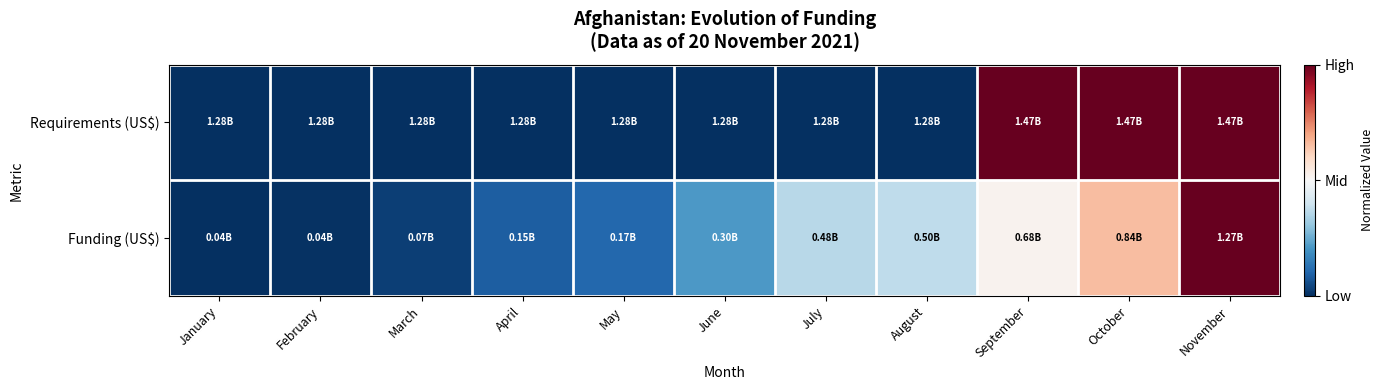

At how many categories does at least one series exceed 0?

10